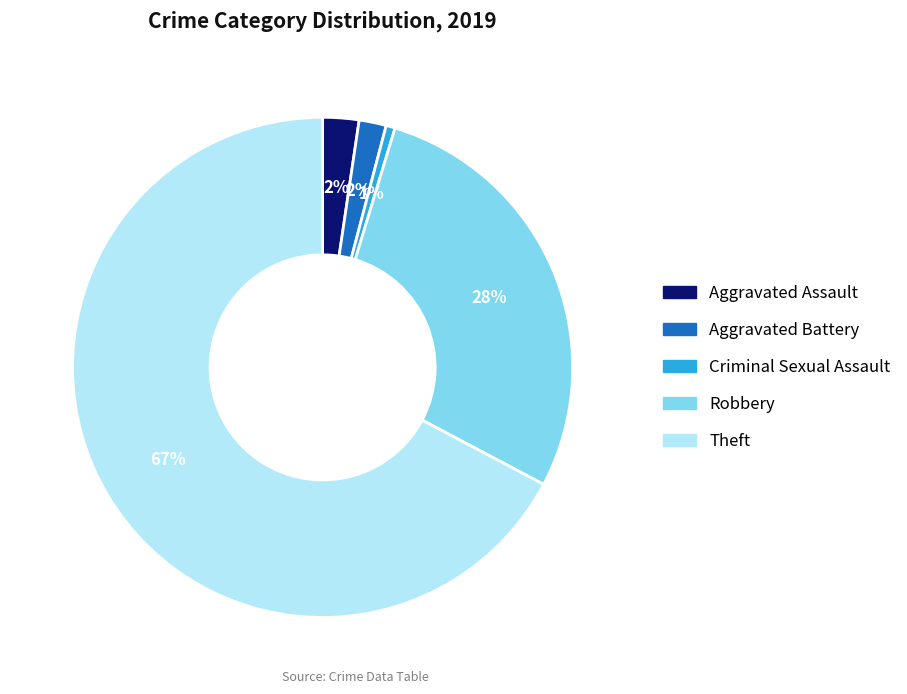

What is the ratio of the value at Theft to the value at Robbery?

2.4